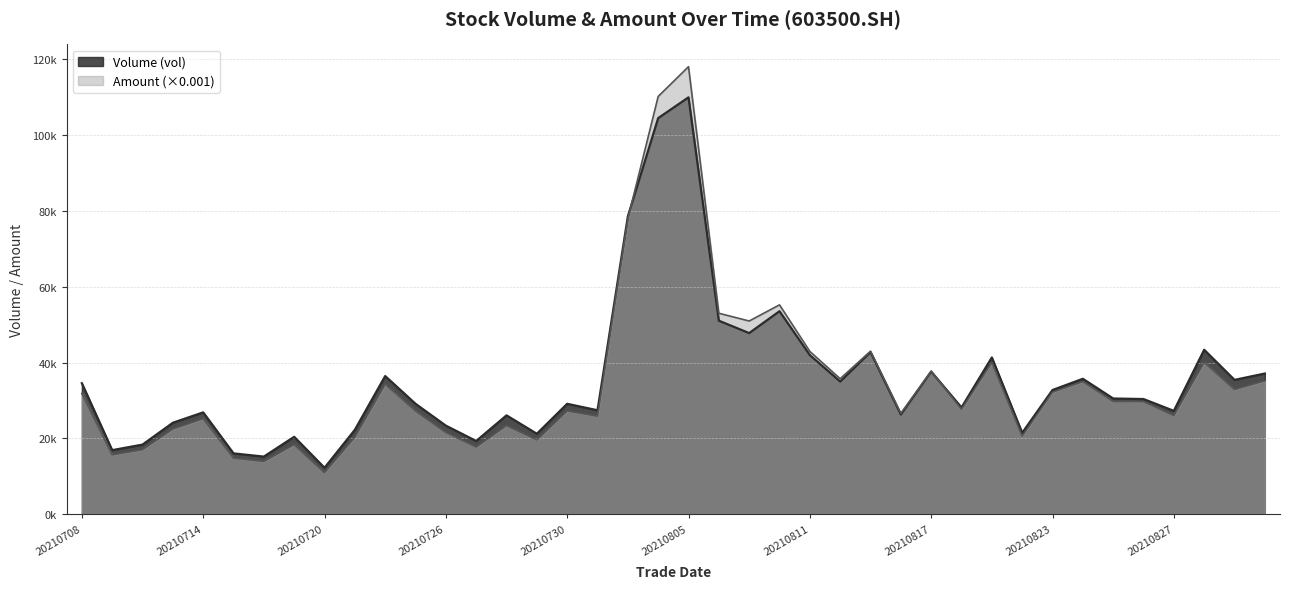

What is the value of the Volume (vol) point at the 25th from the left?

41962.6